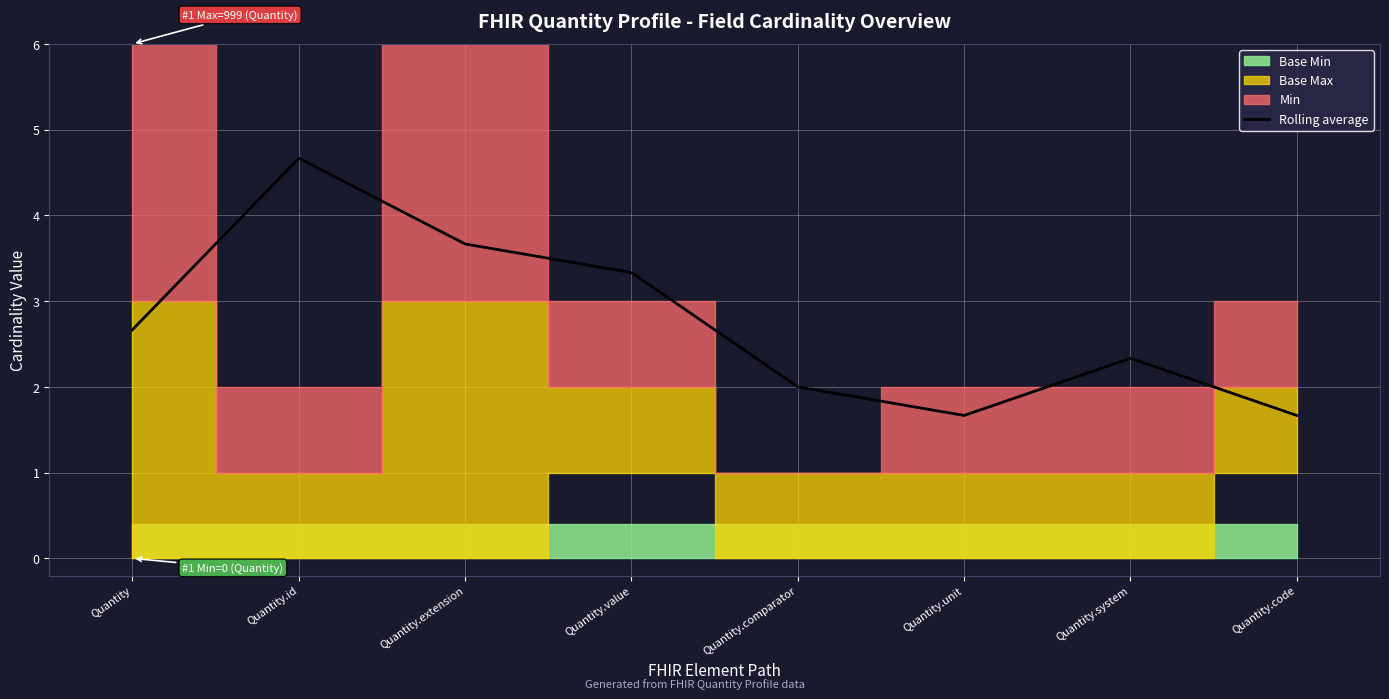

Where is the data nearest to the value 3?

Quantity